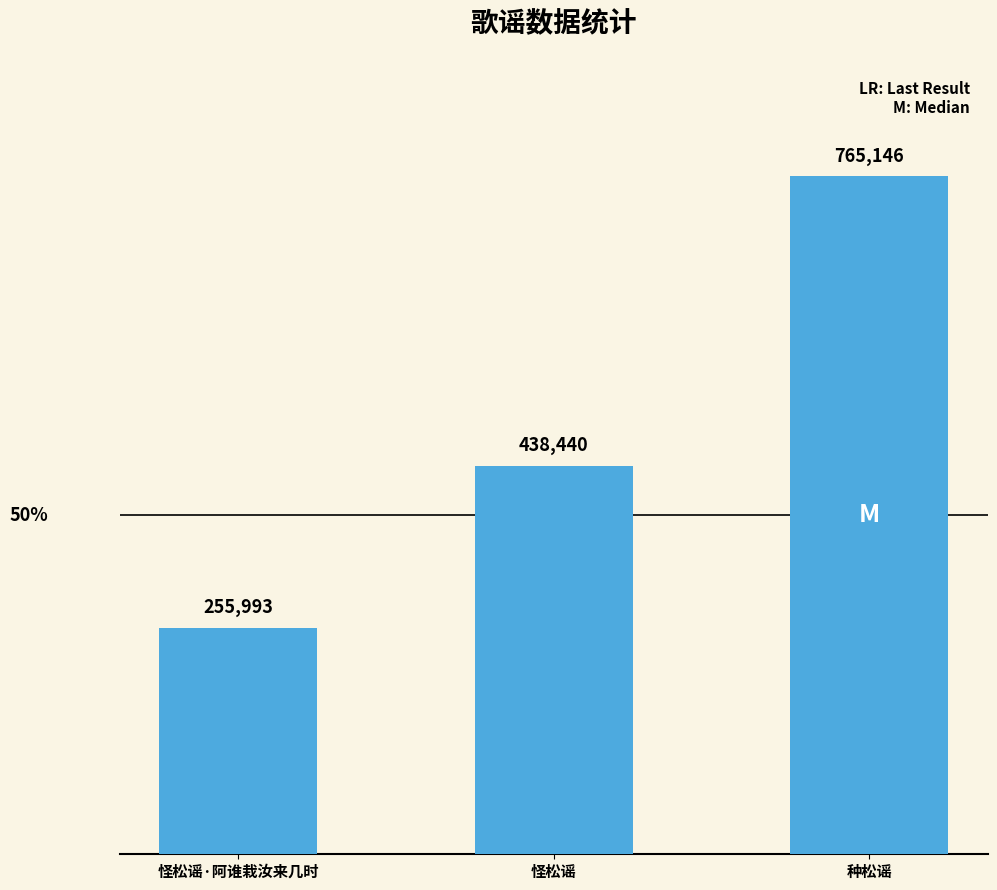

Does the chart contain any negative values?

No